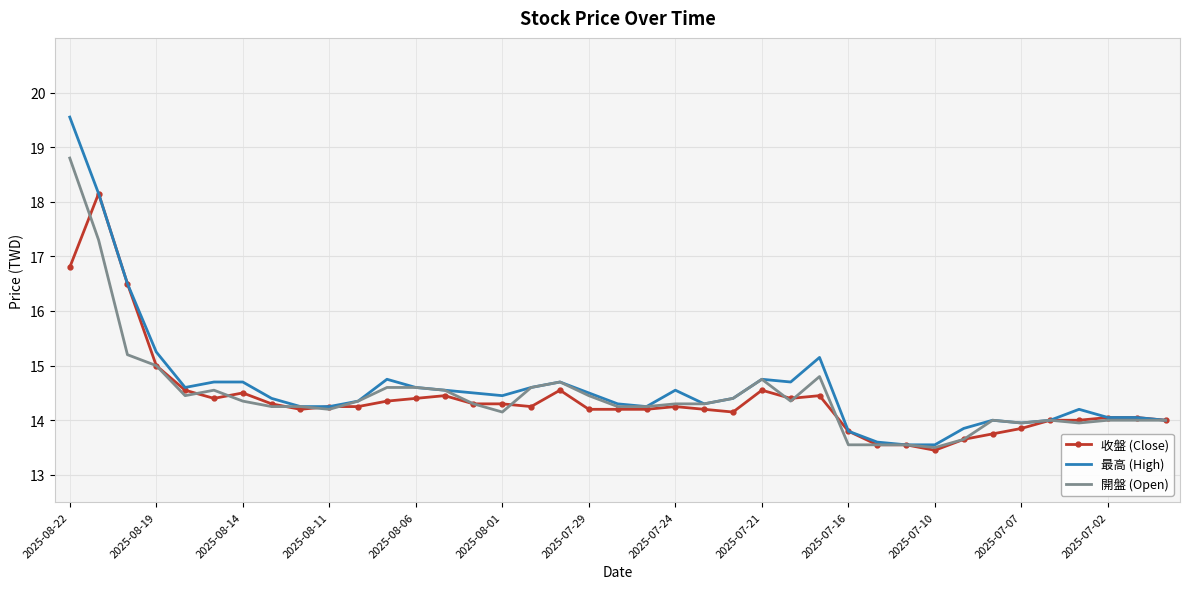

Which series has the largest range (max minus min)?

最高 (High)